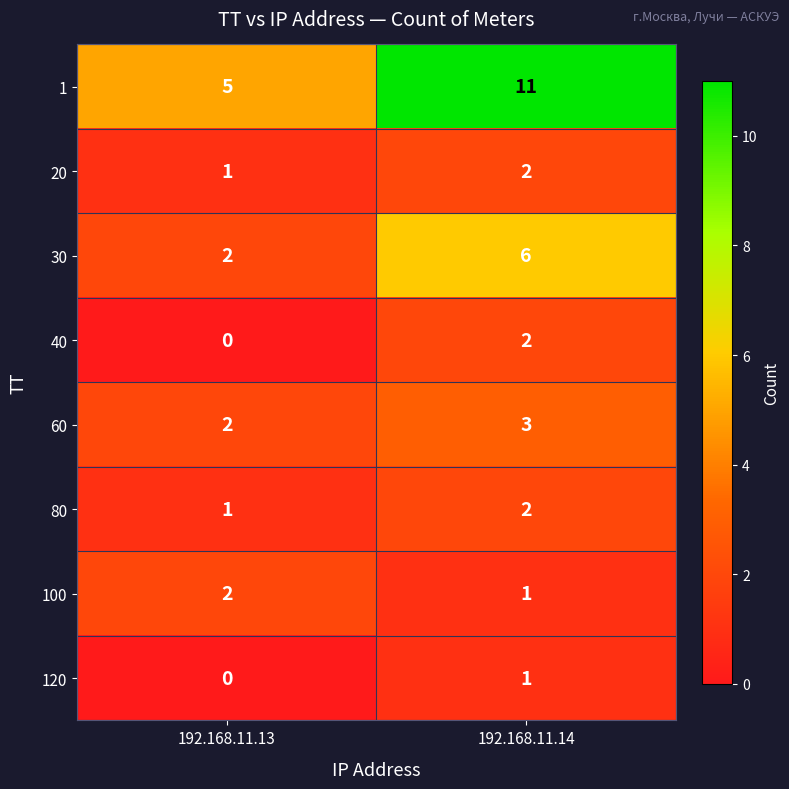

At how many categories does at least one series exceed 3?

2